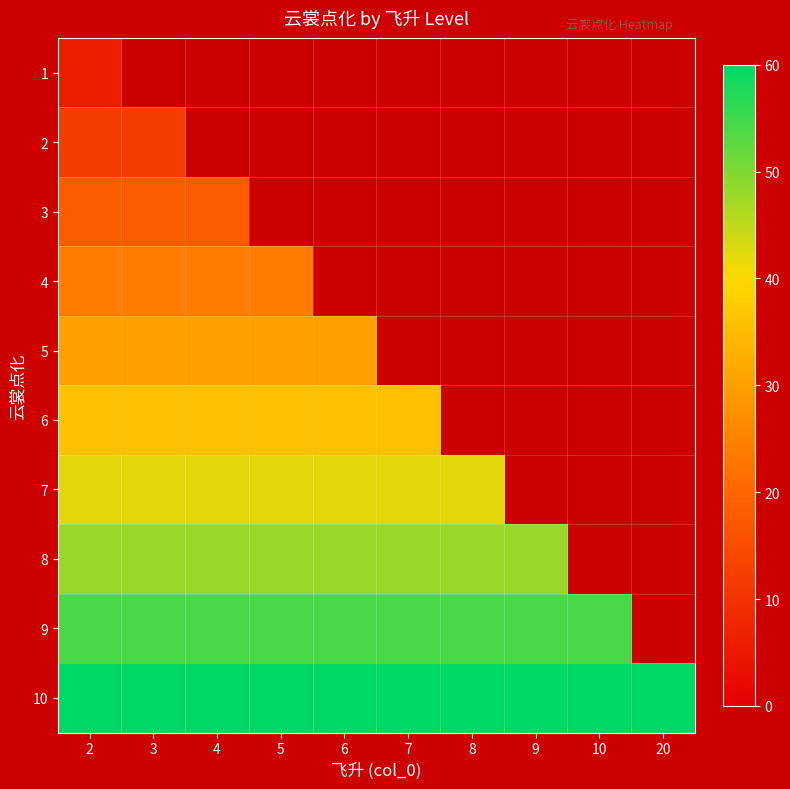

Which series has the largest total across all categories?

10